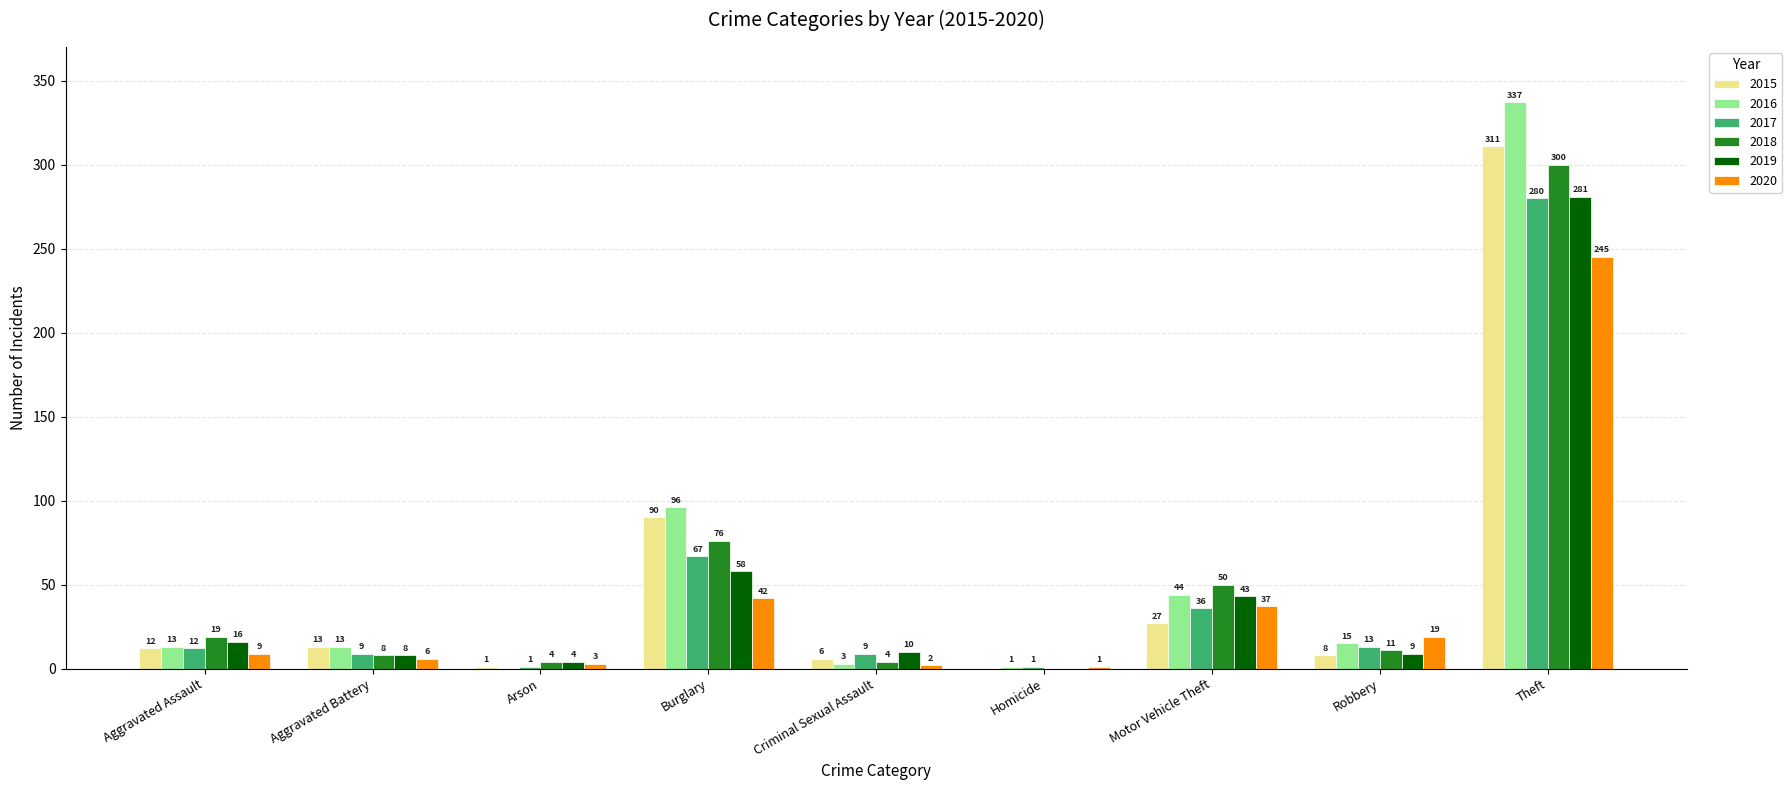

What is the total value across all series at Aggravated Battery?

57